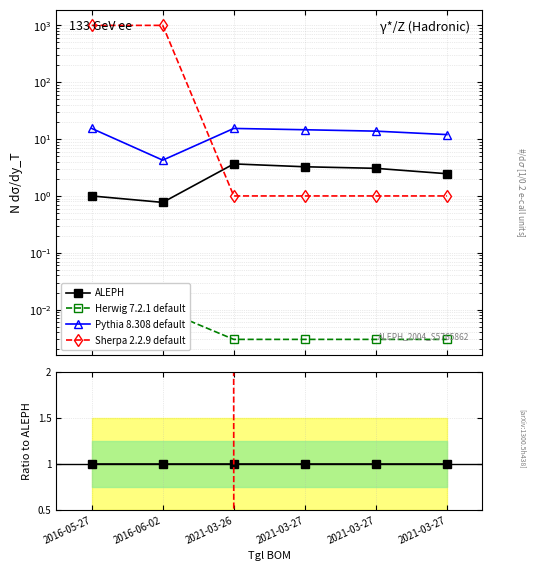

At how many categories does at least one series exceed 482?

2